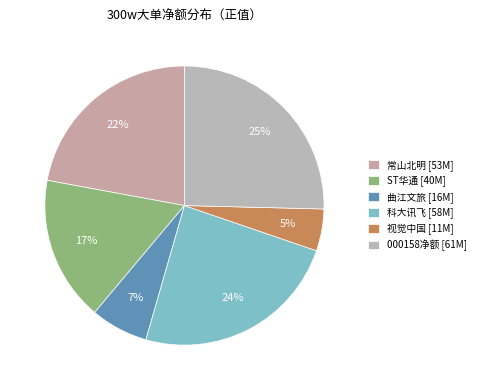

Count the number of slices in the pie.

6